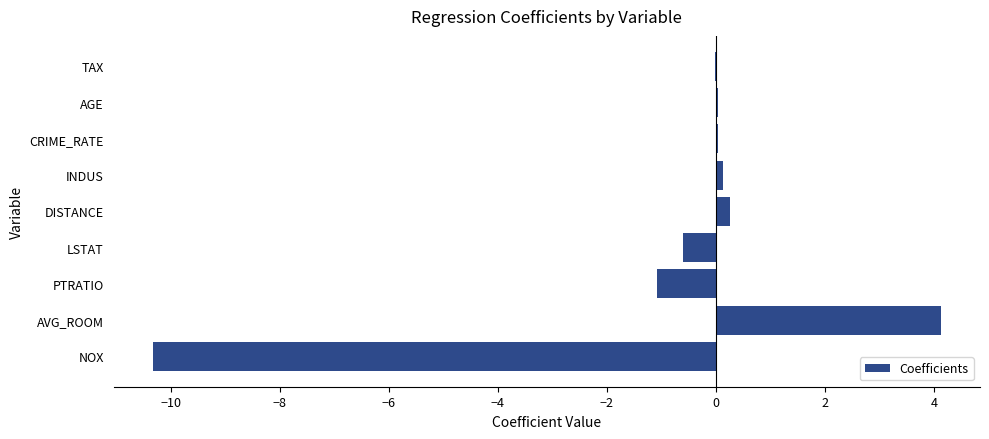

Count the number of data series in this chart.

1